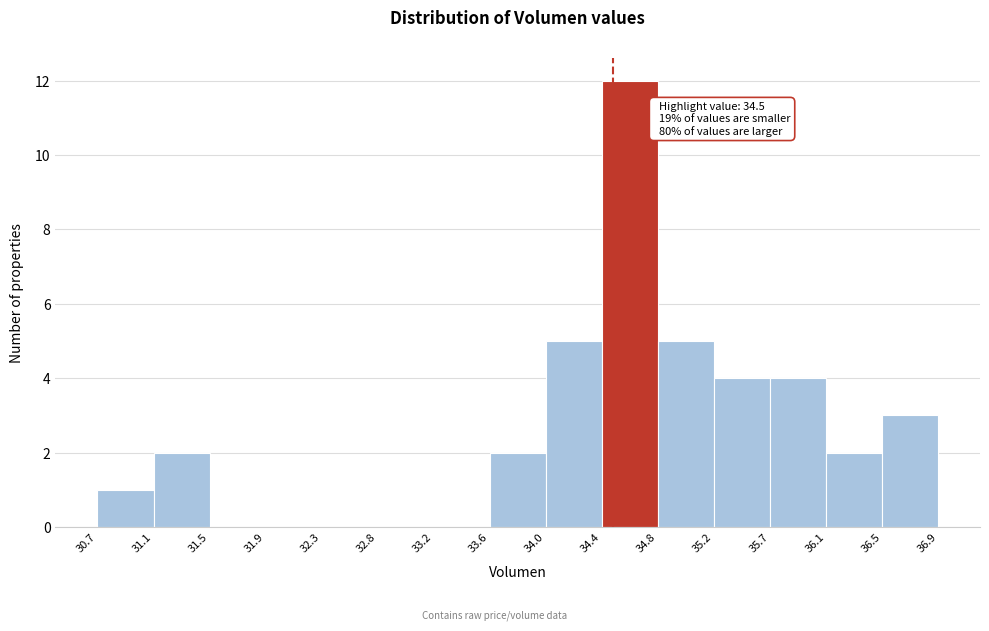

Which range on the x-axis has the tallest bar?

34.4 to 34.8